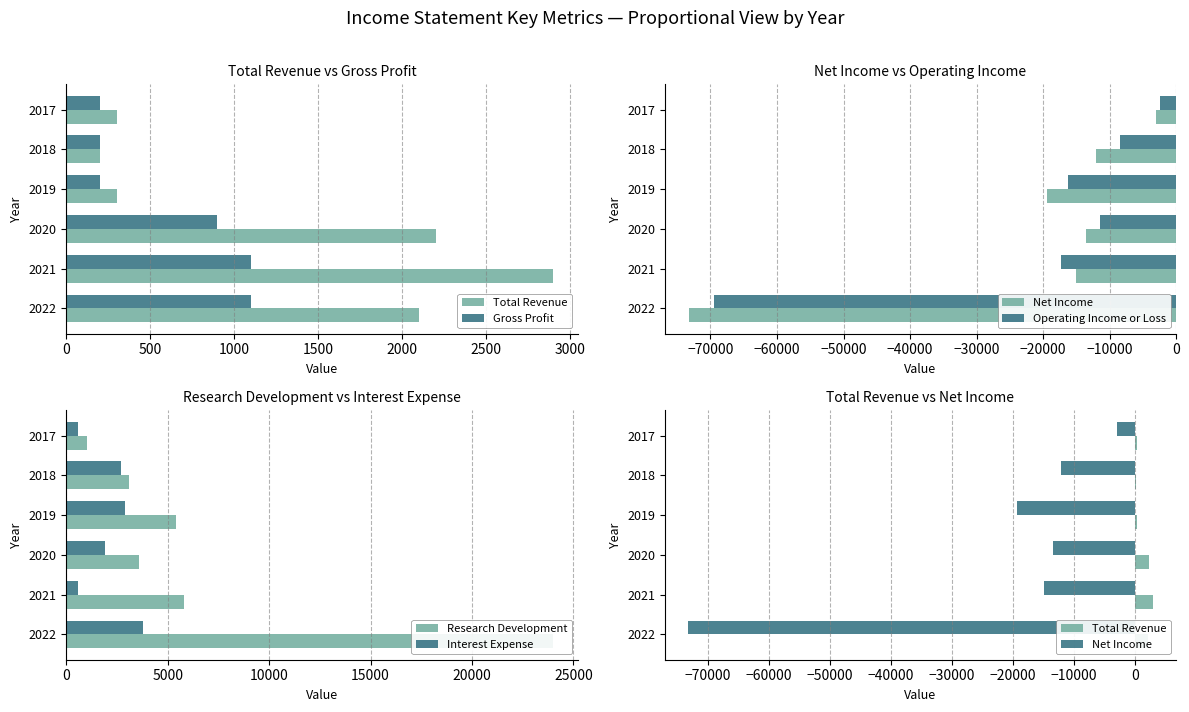

Are the bars horizontal?

Yes